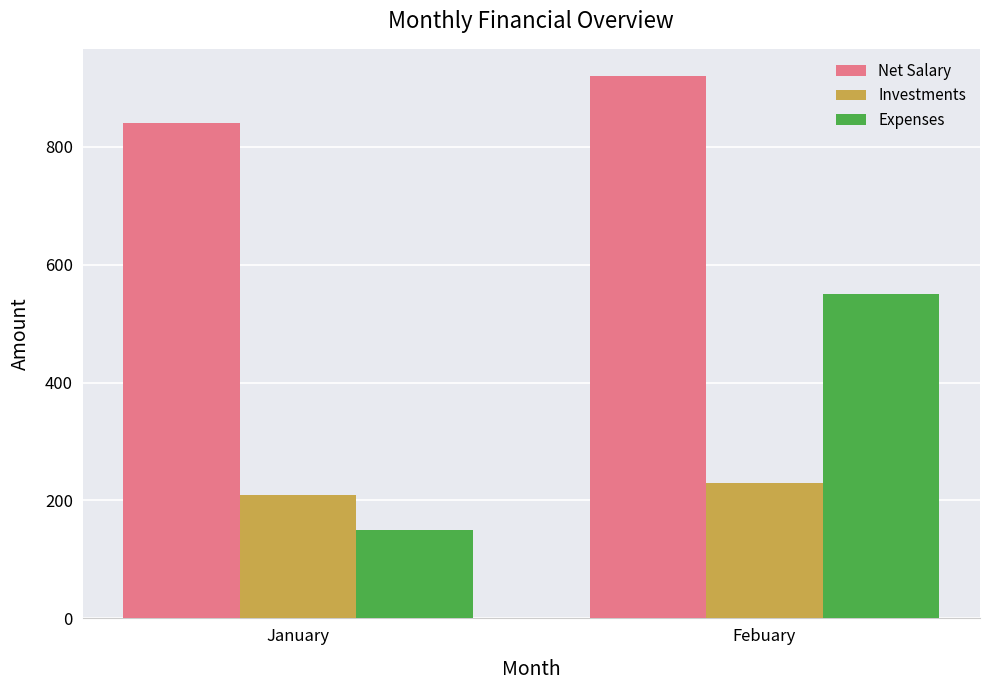

Which series has the largest range (max minus min)?

Expenses